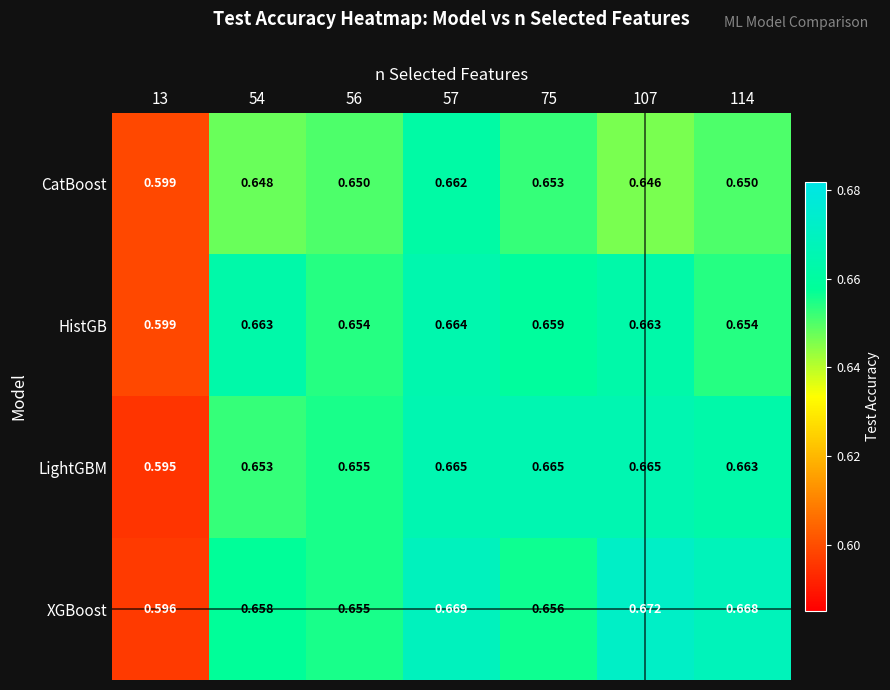

At 75, list the series in order from smallest to largest.

CatBoost, XGBoost, HistGB, LightGBM